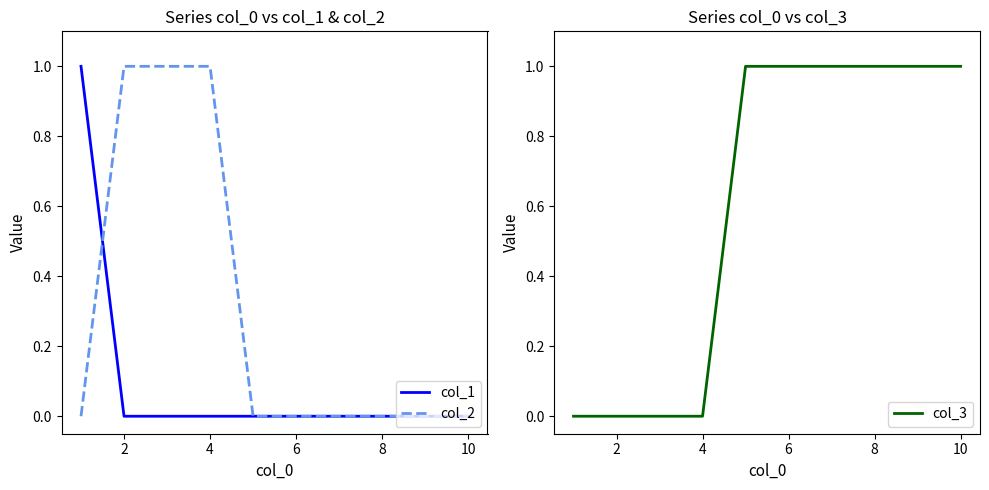

Does the chart have visible grid lines?

No